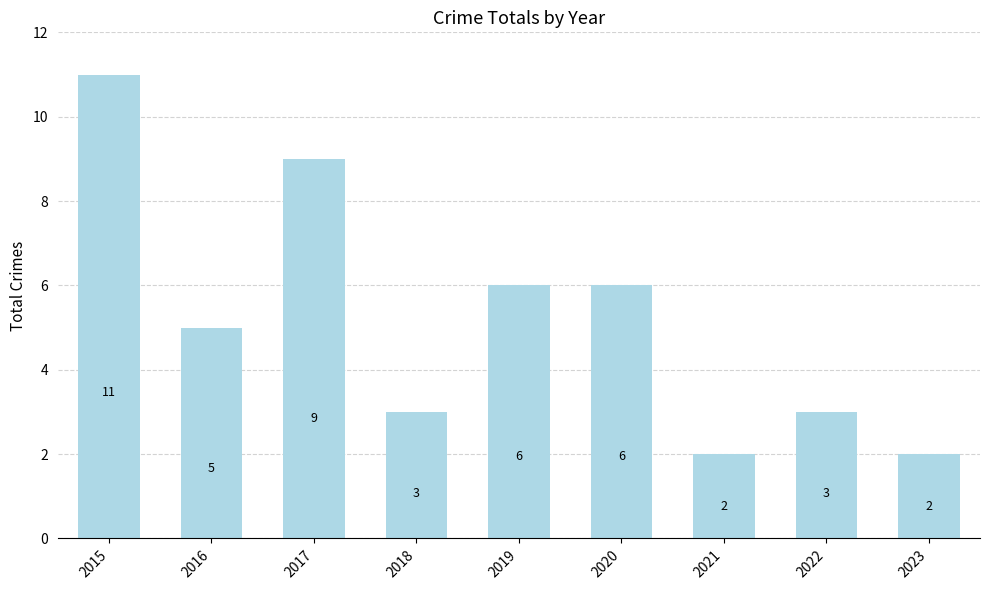

Reading left to right, what are all the values shown in this chart?

11	5	9	3	6	6	2	3	2